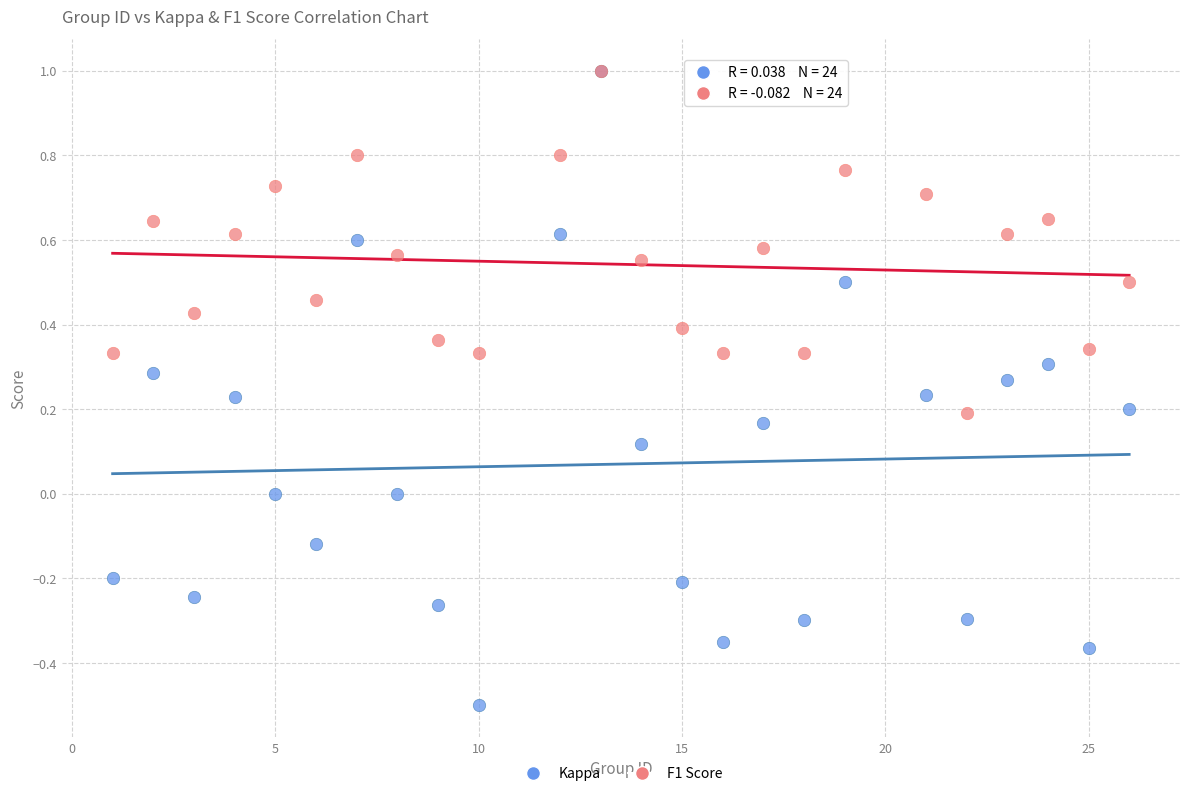

What are all the series names shown in the legend?

Kappa, F1 Score